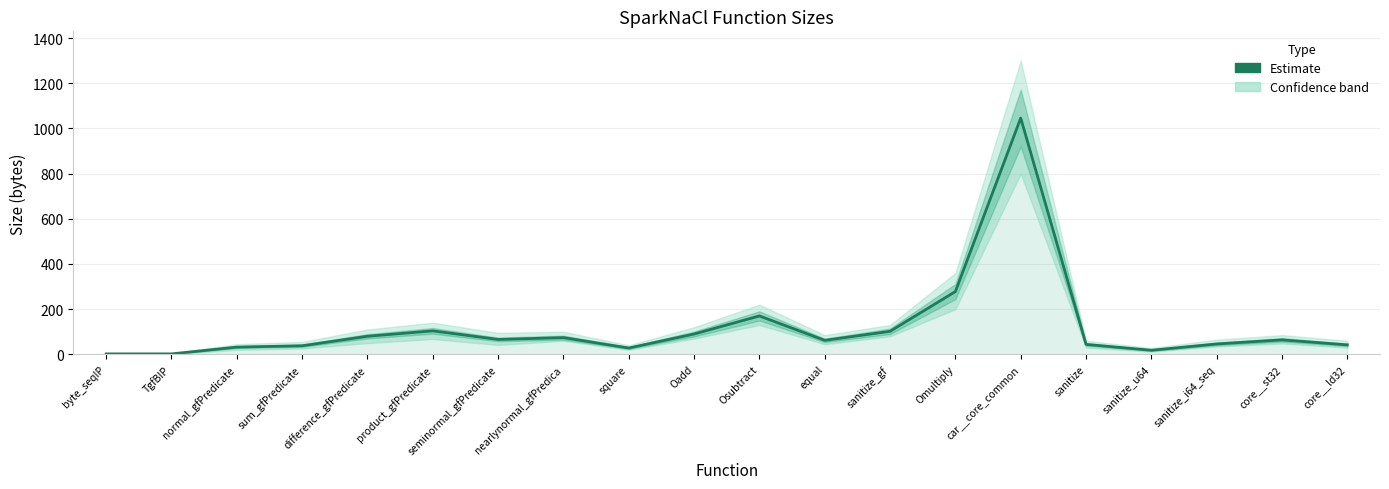

What is the change in value from product_gfPredicate to equal?

-42